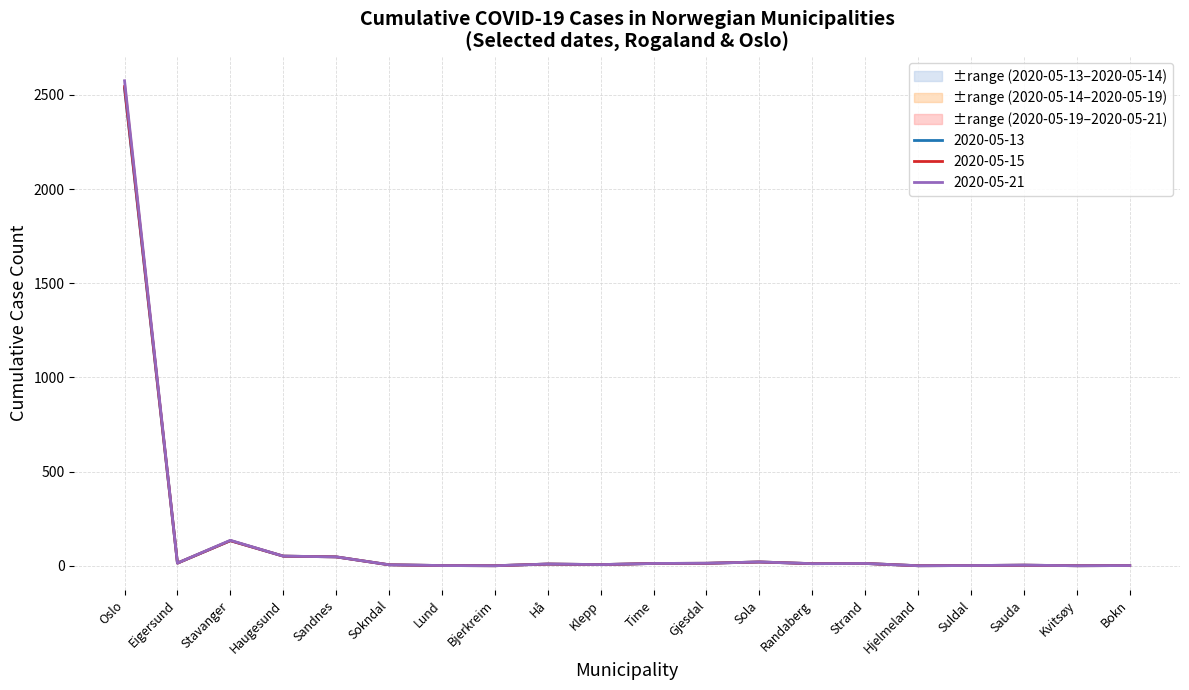

How many lines are shown in the chart?

3